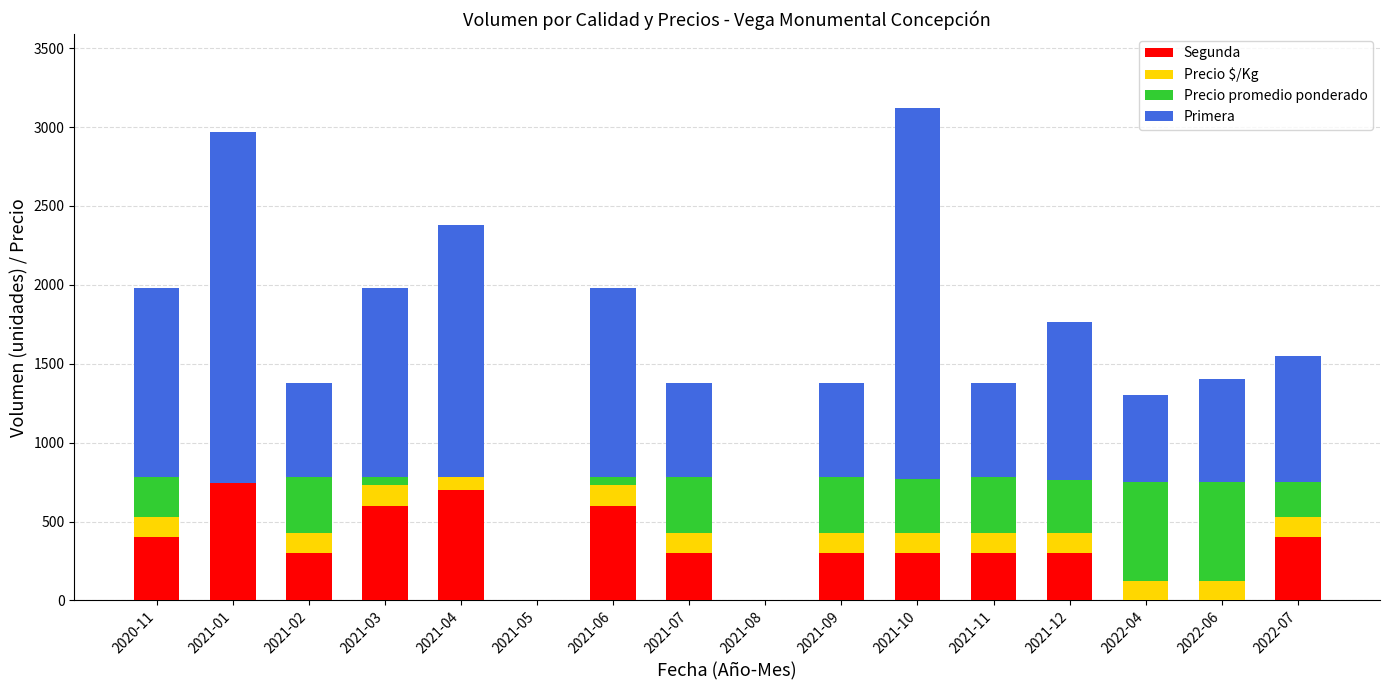

Between 2020-11 and 2022-06, which is larger?

2020-11